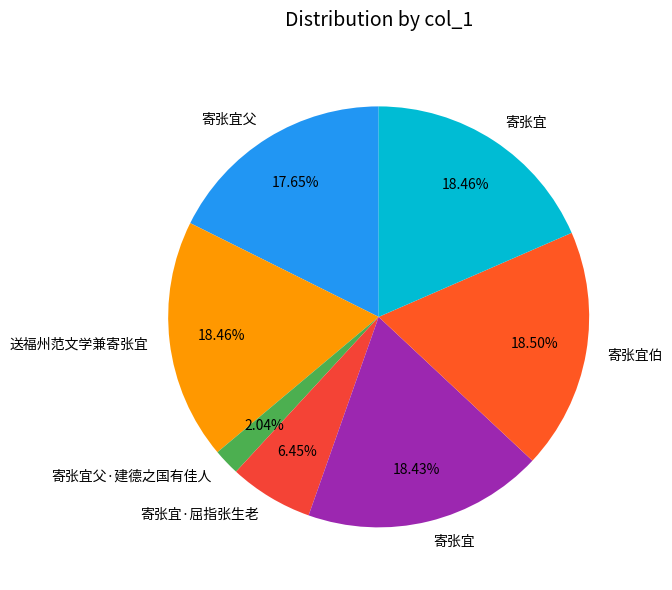

Is there a majority slice in this chart?

No